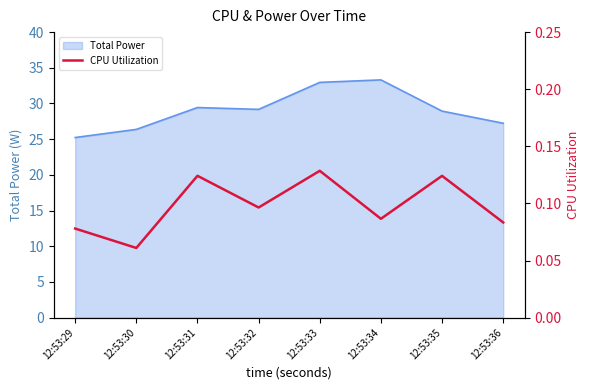

What is the minimum value for Total Power?

25.2